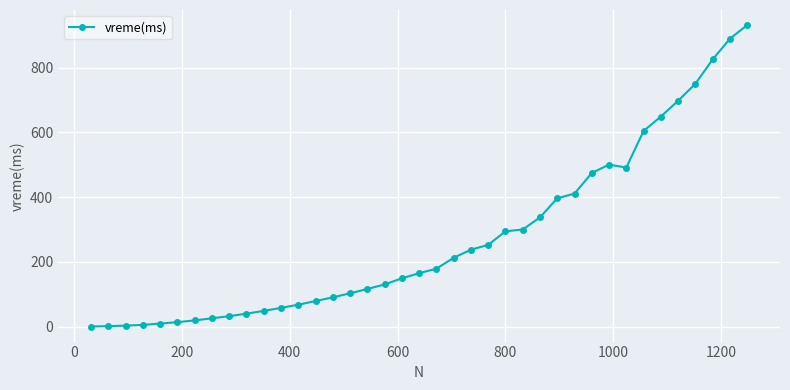

What is the difference between the maximum and minimum values?

931.6